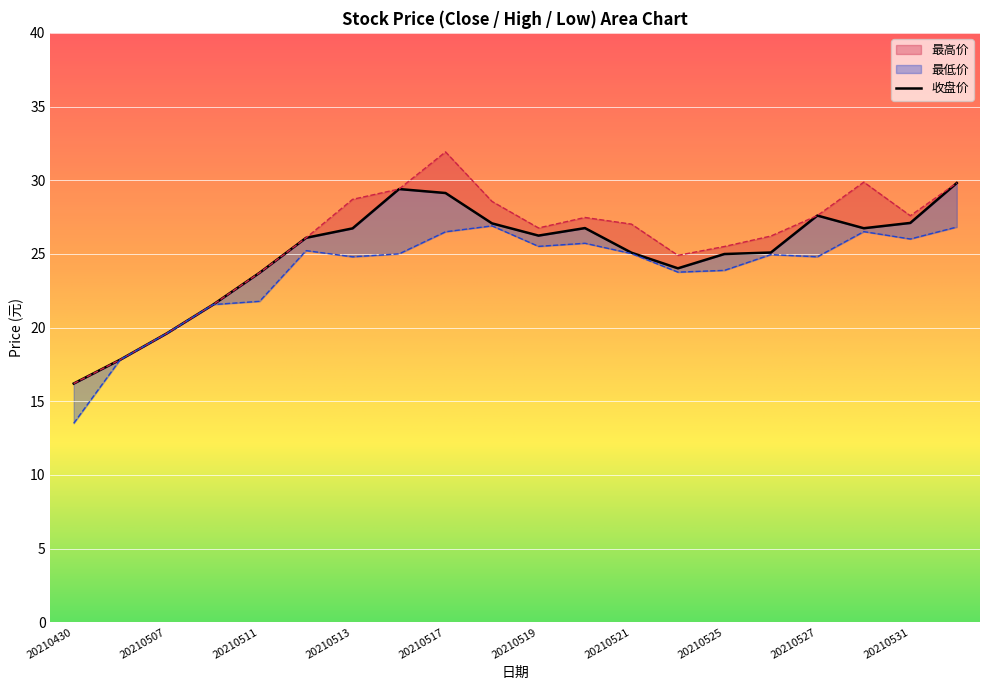

True or false: 最高价 and 收盘价 intersect in this chart.

False